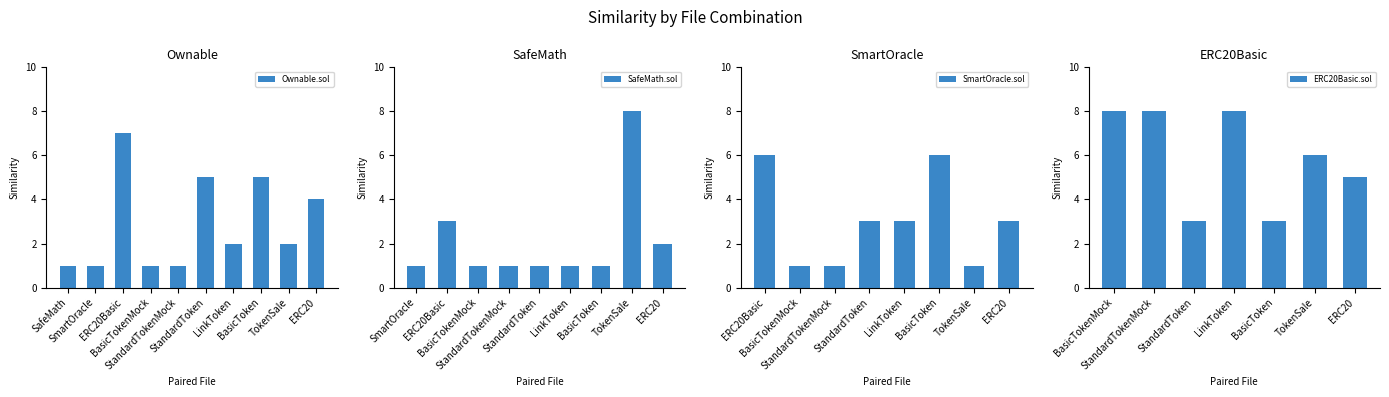

What is the sum of all Ownable.sol values?

29